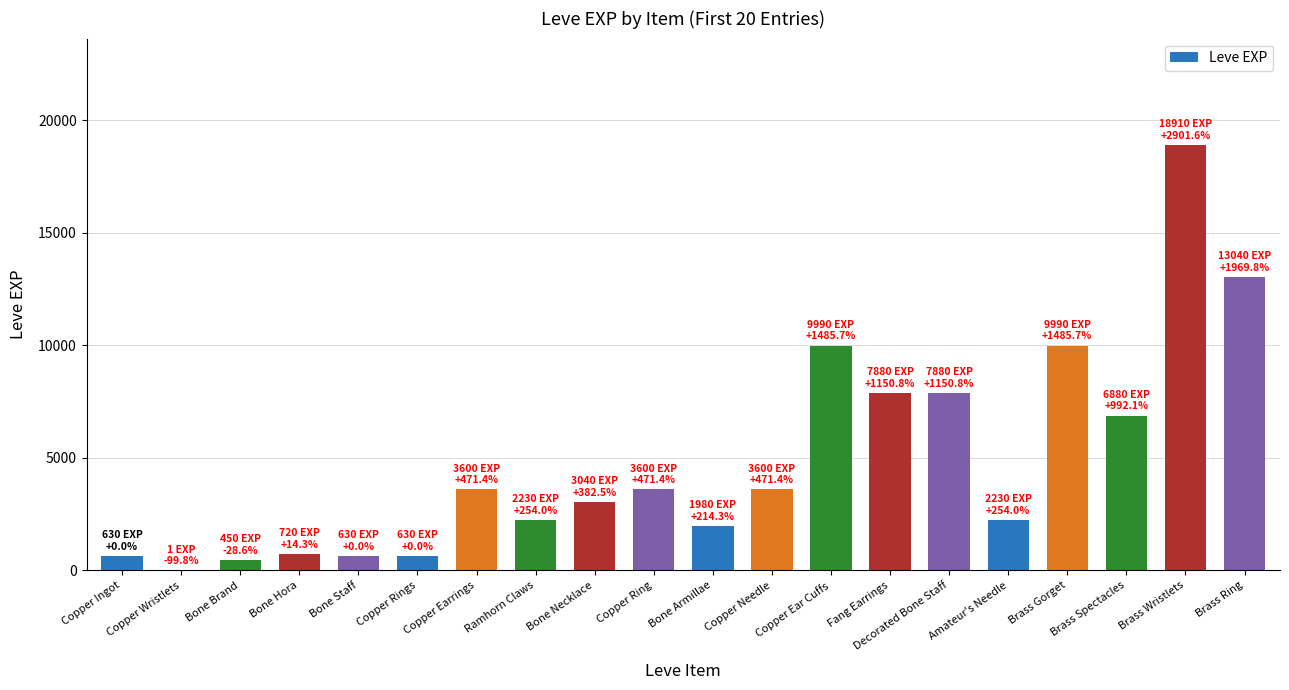

Between Brass Ring and Bone Armillae, which is larger?

Brass Ring